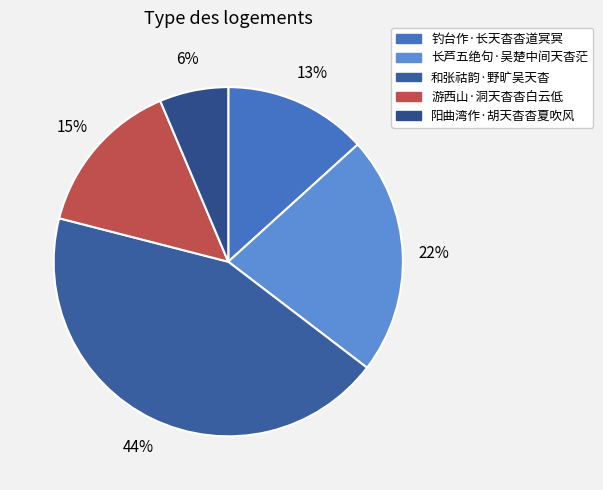

Between 阳曲湾作·胡天杳杳夏吹风 and 和张祜韵·野旷吴天杳, which is larger?

和张祜韵·野旷吴天杳